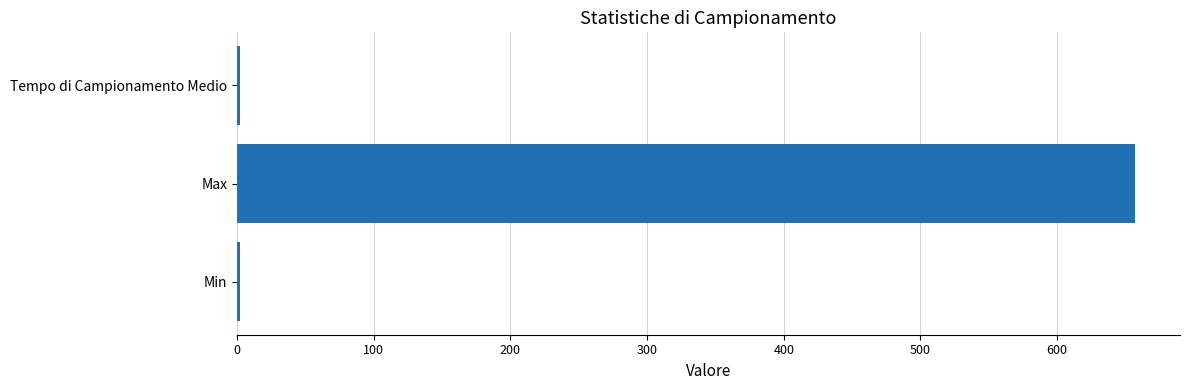

Are the bars grouped side by side (vs. stacked)?

No